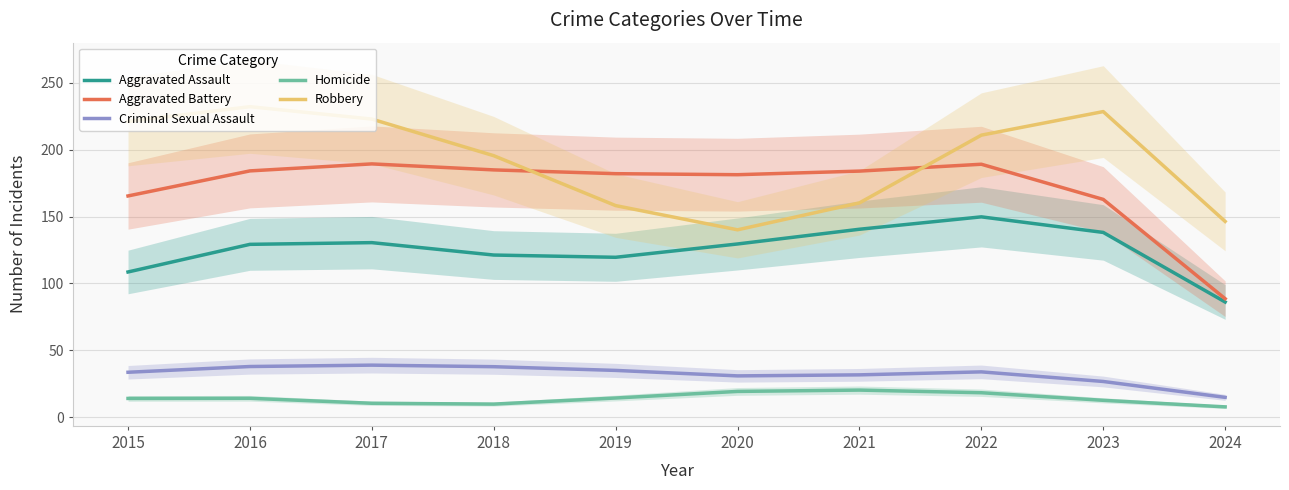

What is the sum of all Criminal Sexual Assault values?

322.0